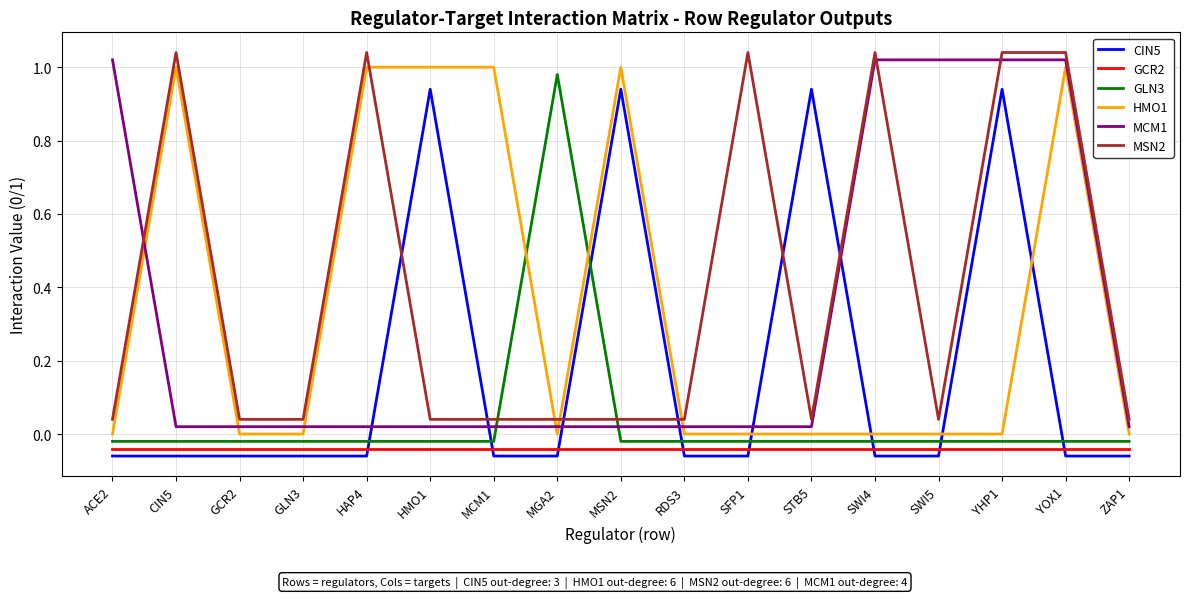

How many positive values does the CIN5 series have?

4